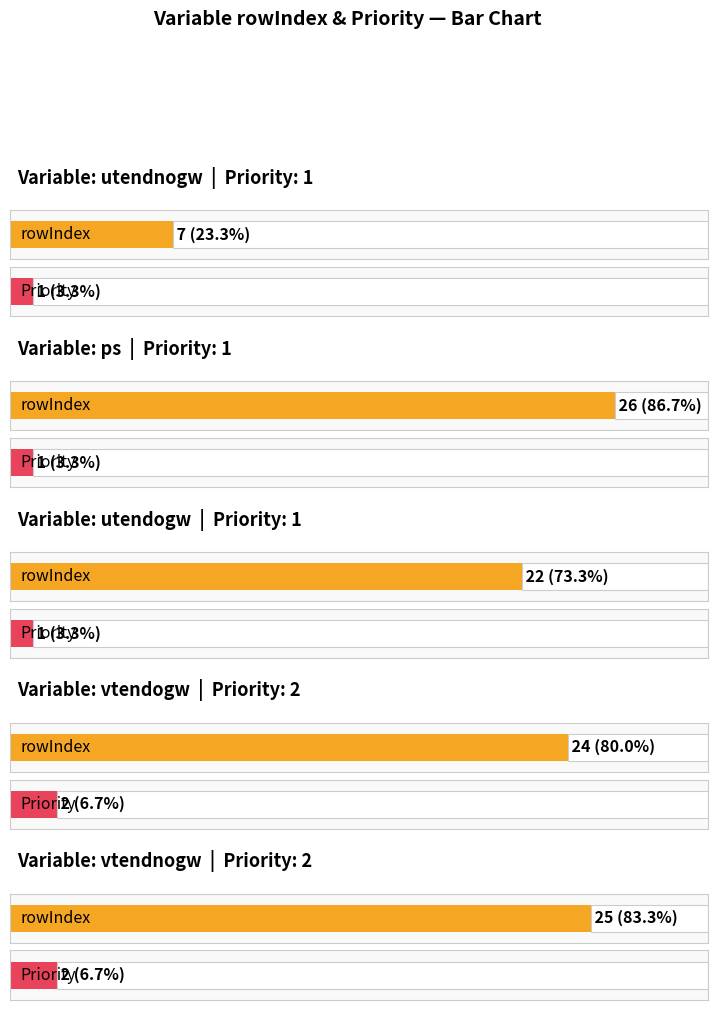

What is the sum of the Priority values at ps and utendnogw?

2